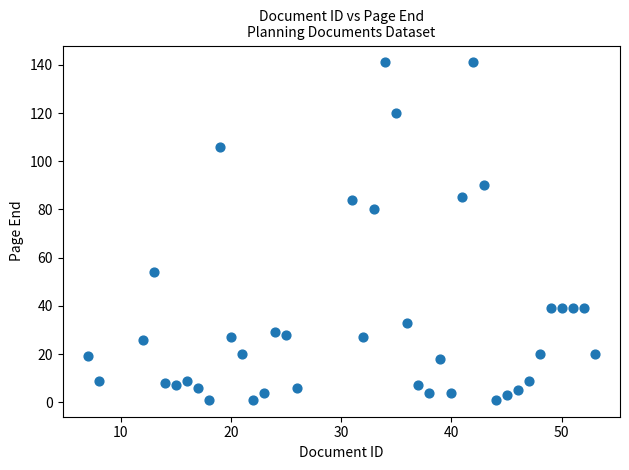

What Y value in the scatter plot is closest to 71?

80